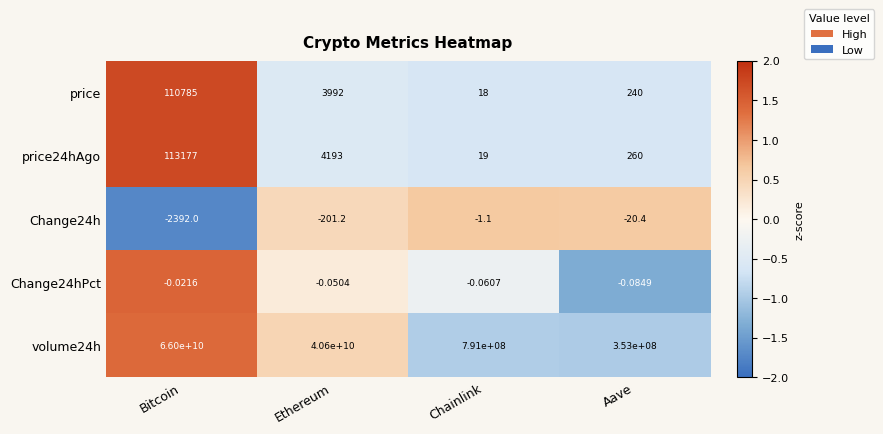

At which label does Change24h first exceed -20?

Chainlink